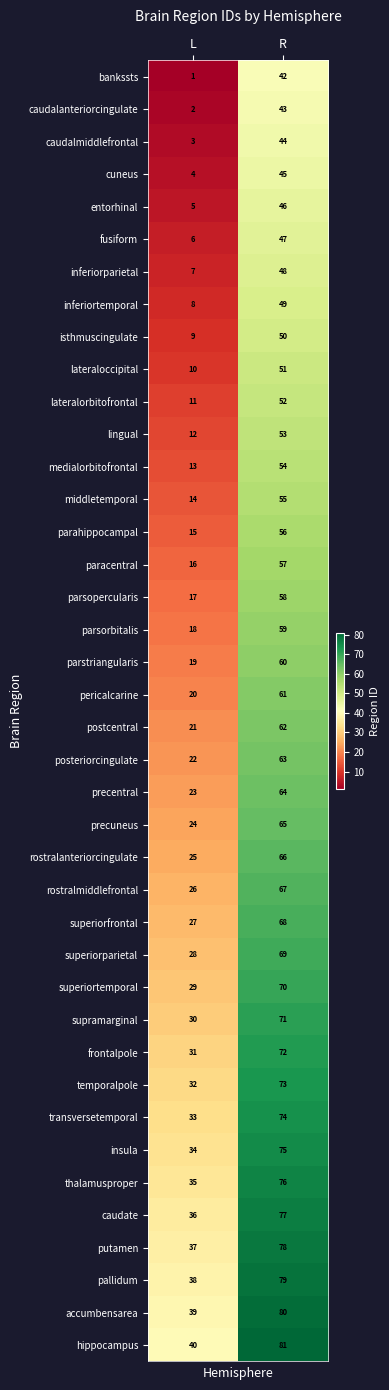

At which label is precuneus closest to 44?

L